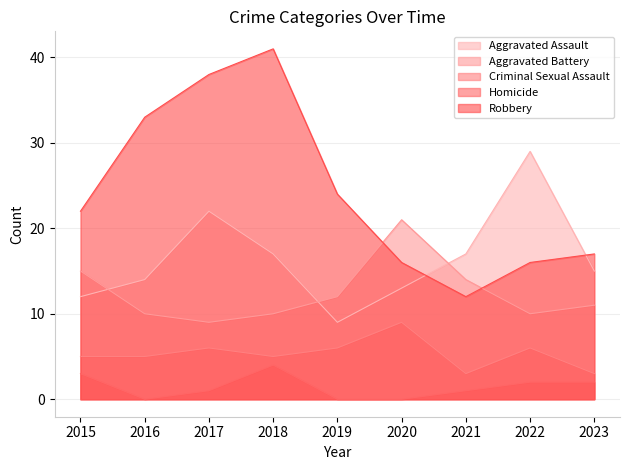

How many intersections are there between Aggravated Assault and Aggravated Battery?

3